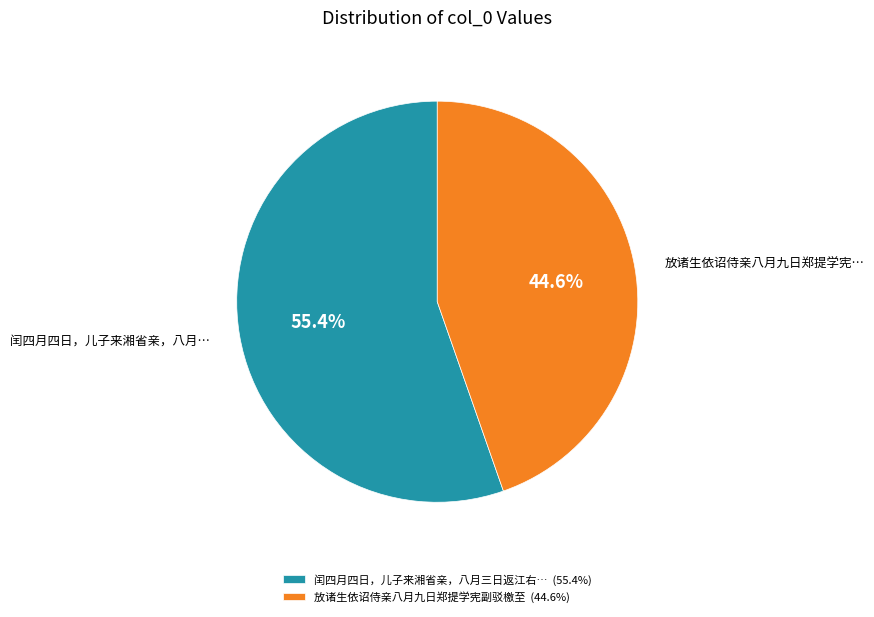

To the nearest percent, what is the difference between the largest and smallest slice percentages?

11%